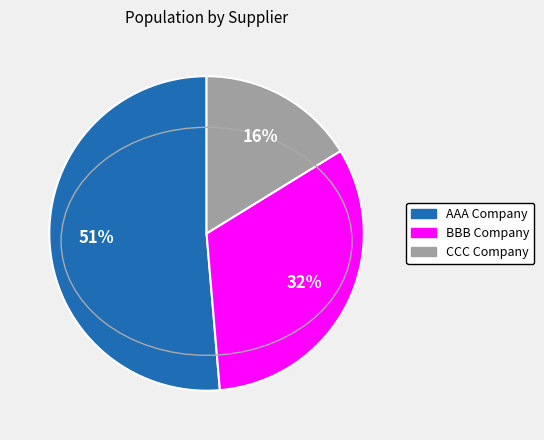

Does BBB Company represent more than half of the total?

No